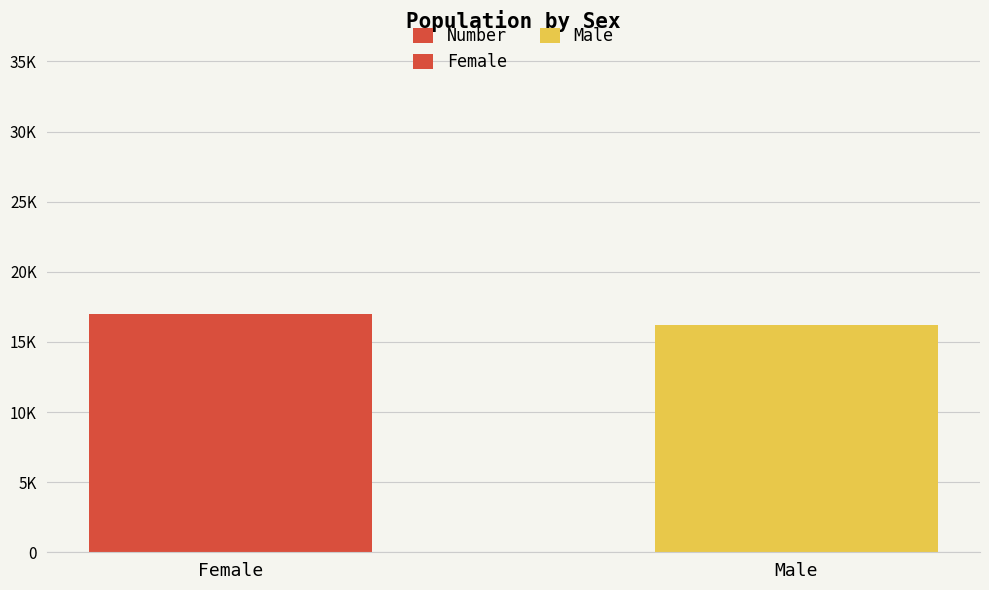

List the labels in order of value, largest first.

Female, Male